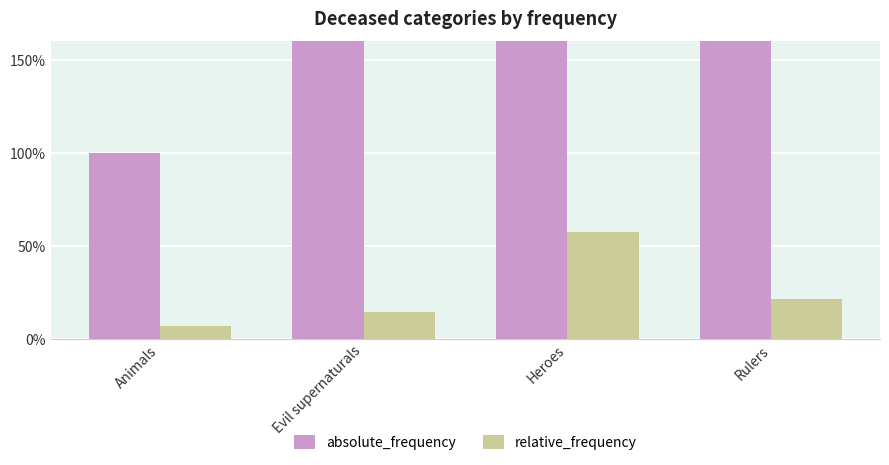

What is the sum of all relative_frequency values?

1.0